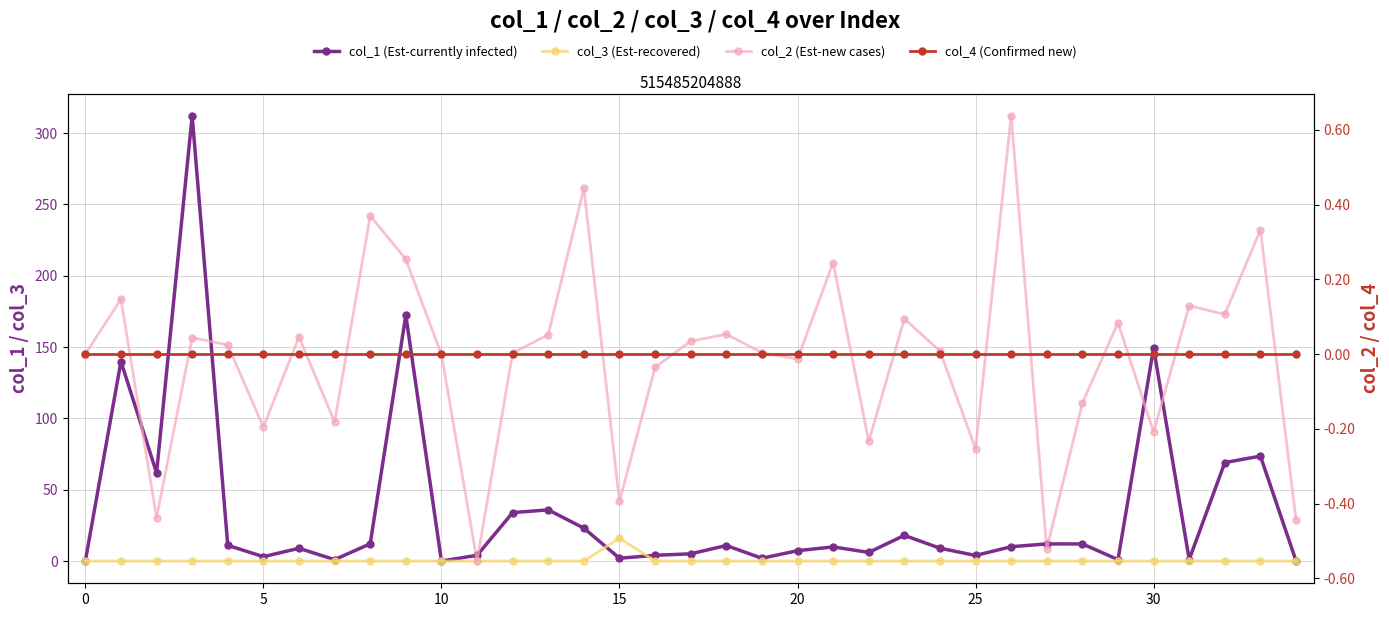

What is the label of the 10th point from the left?

9